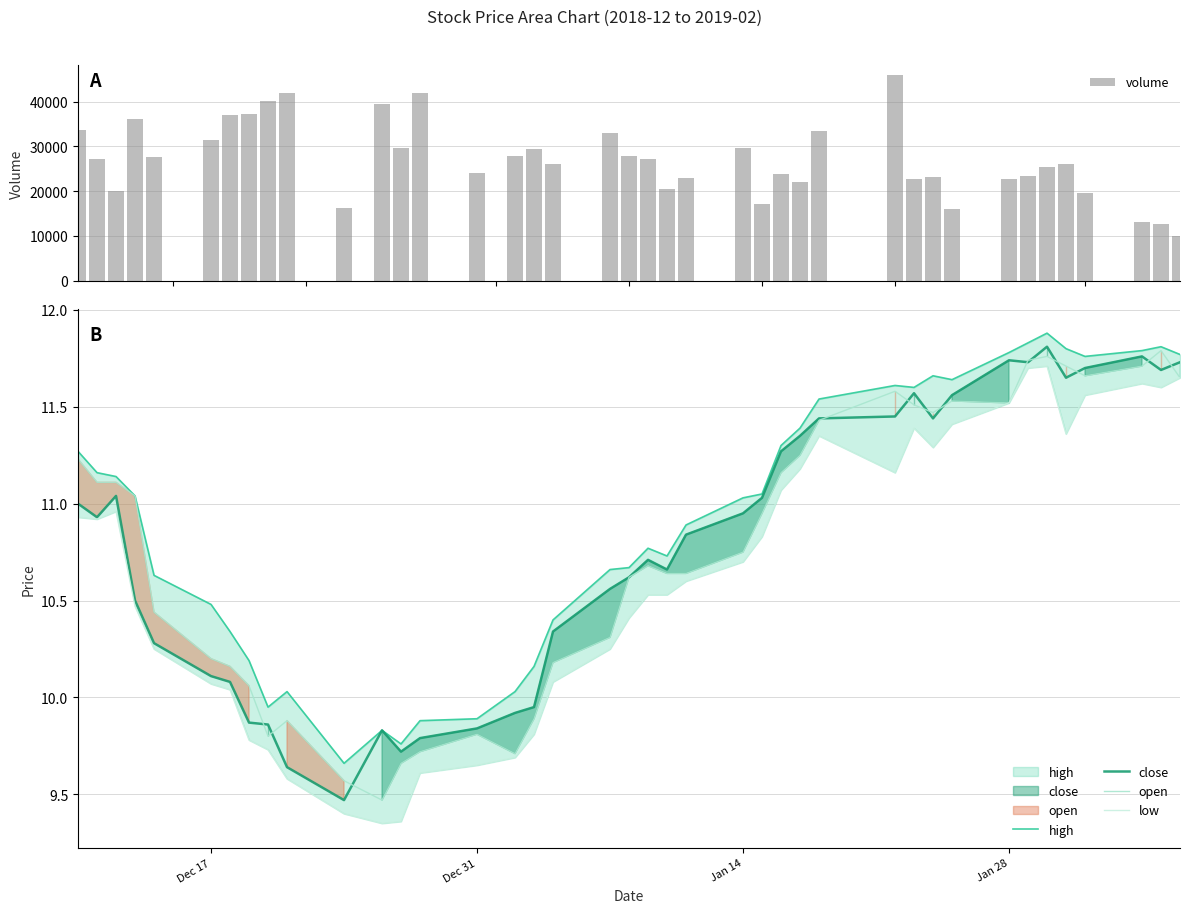

What are all the series names shown in the legend?

volume, high, close, open, low